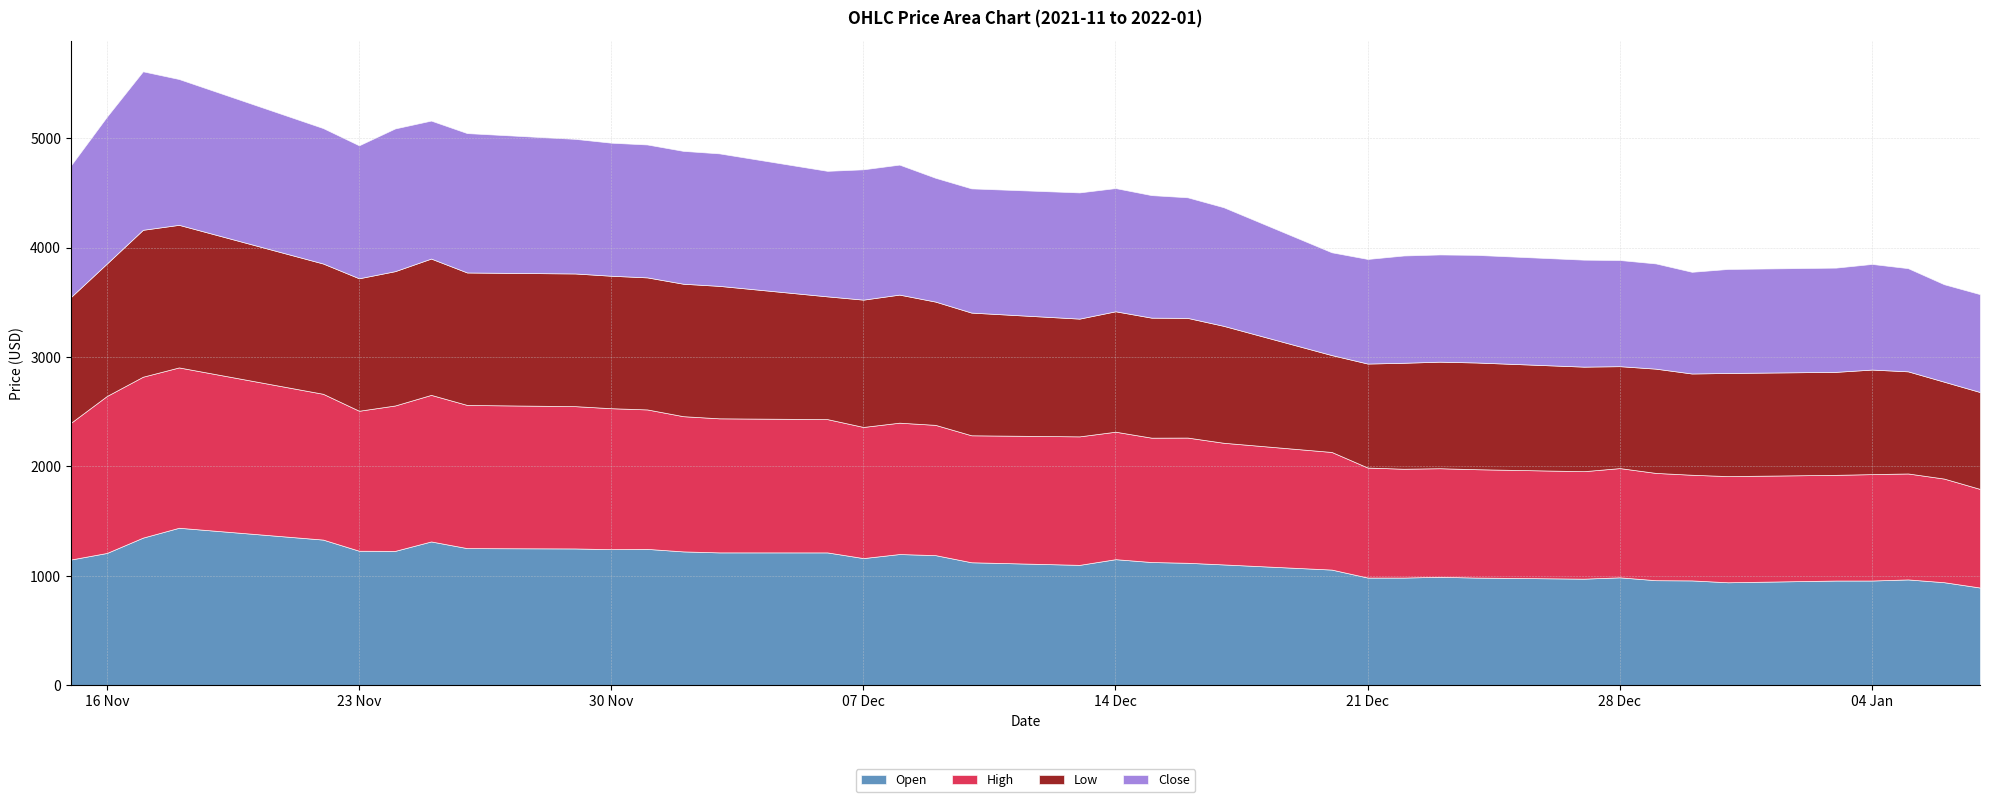

What position from the left is 2021-12-31?

34